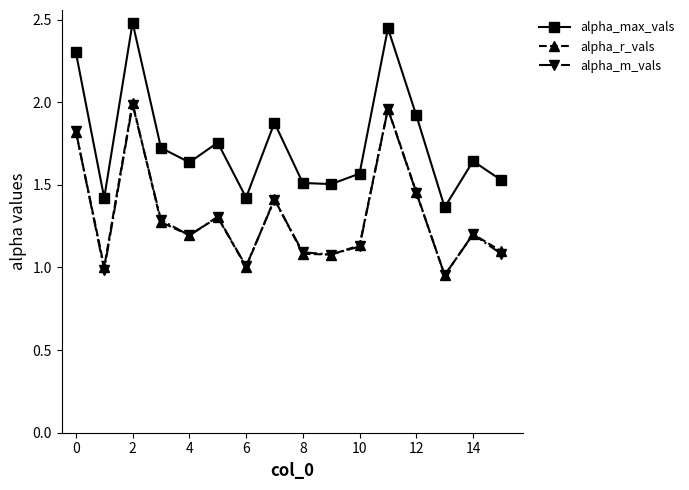

In alpha_r_vals, how many points are higher than both neighbors (excluding endpoints)?

5